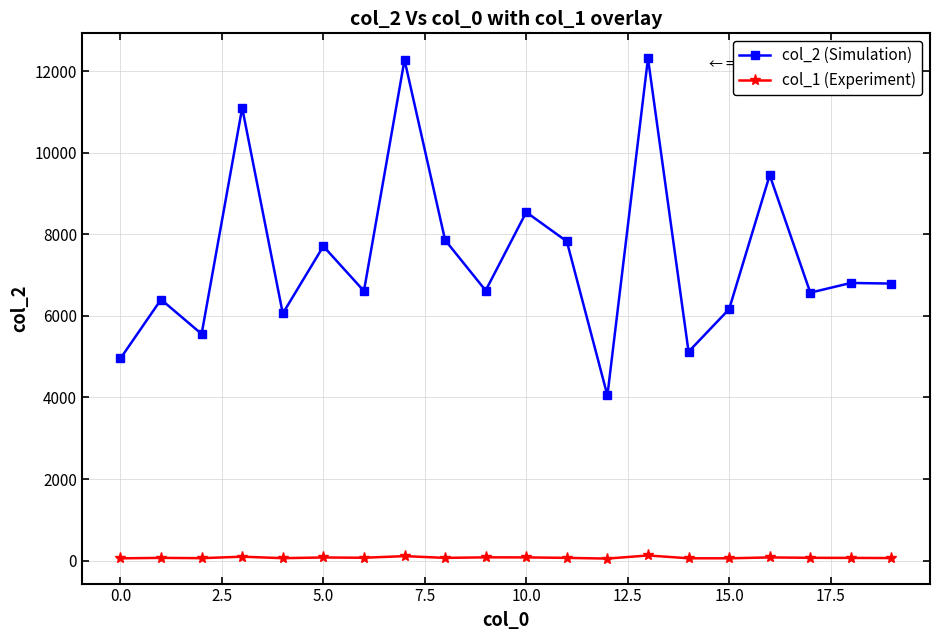

Rank the series by their maximum value, from highest to lowest.

col_2 (Simulation), col_1 (Experiment)